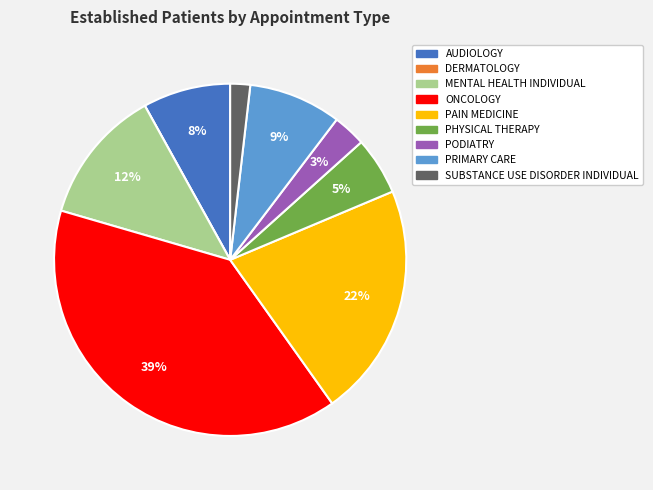

Which category has the biggest portion of the pie?

ONCOLOGY